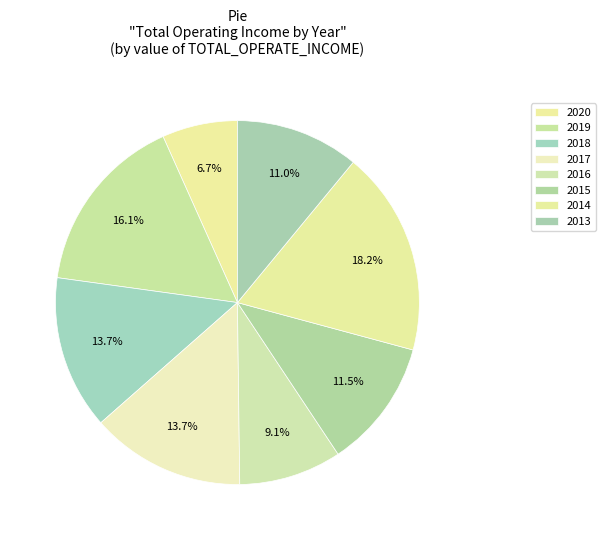

Rank the categories by value from lowest to highest.

2020, 2016, 2013, 2015, 2018, 2017, 2019, 2014